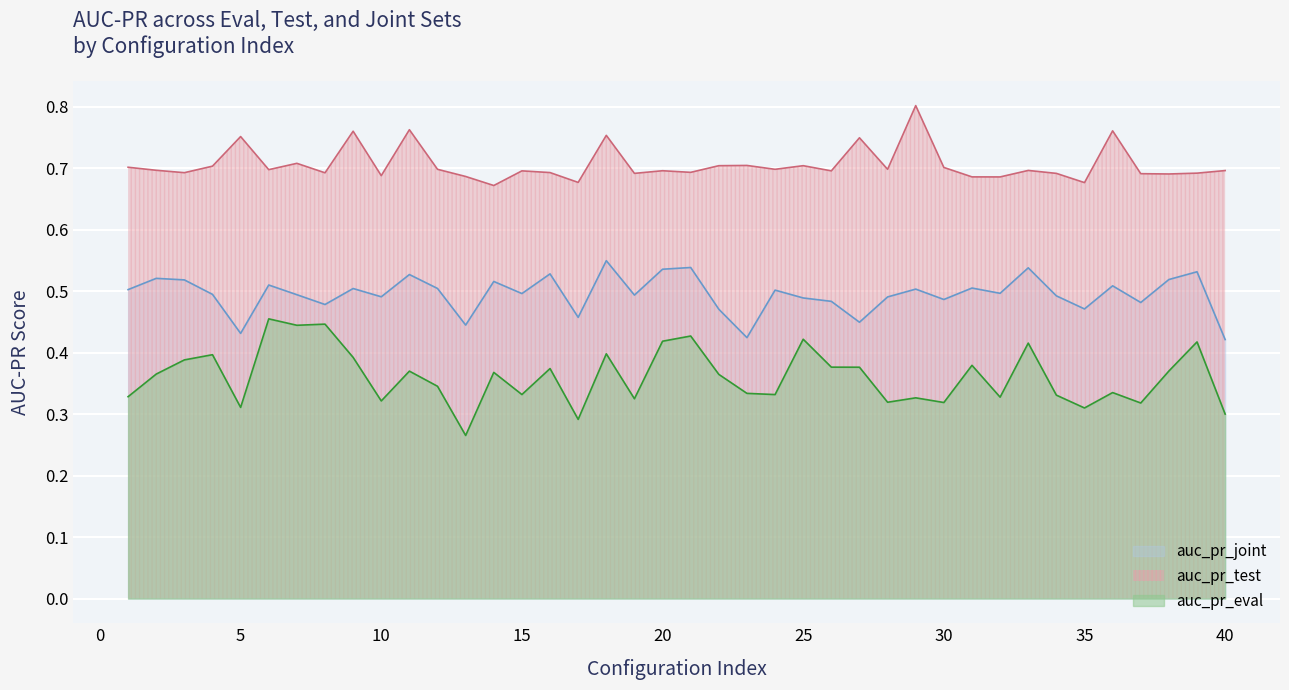

True or false: auc_pr_joint has more than 2 points higher than both neighbors.

True